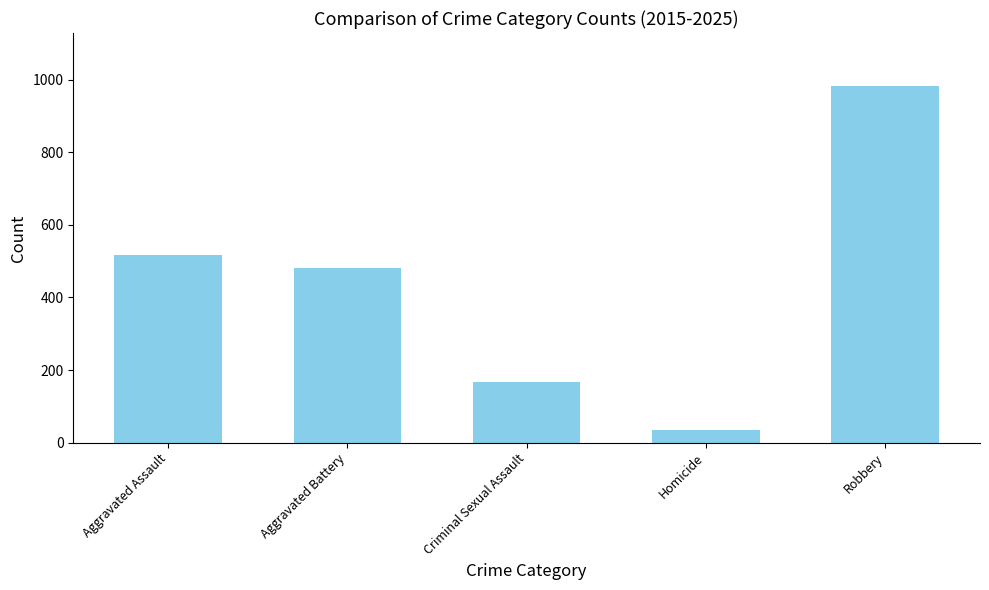

Reading left to right, transcribe all the data shown in this chart.

518	482	168	34	981